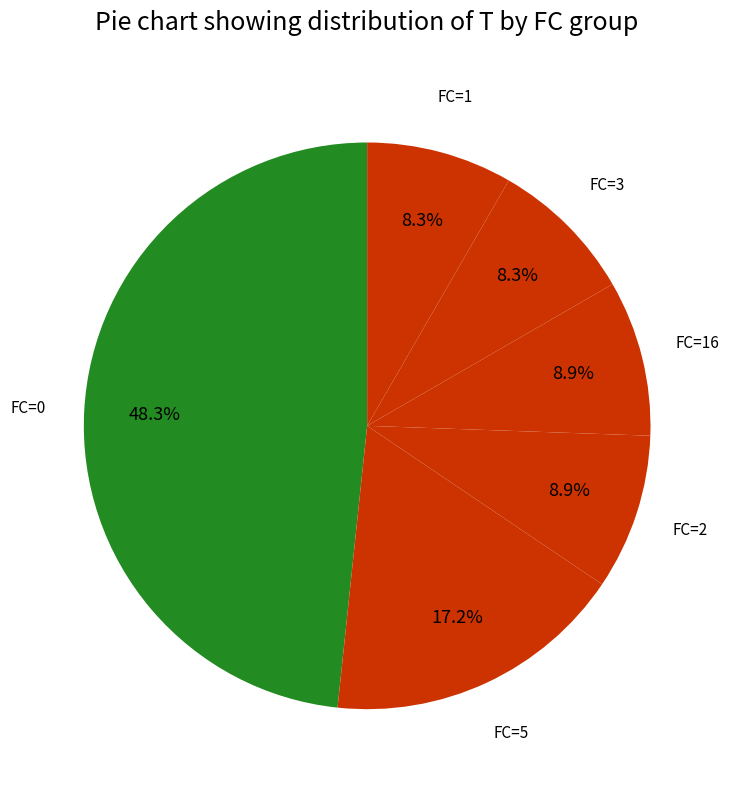

How many slices are in this pie chart?

6